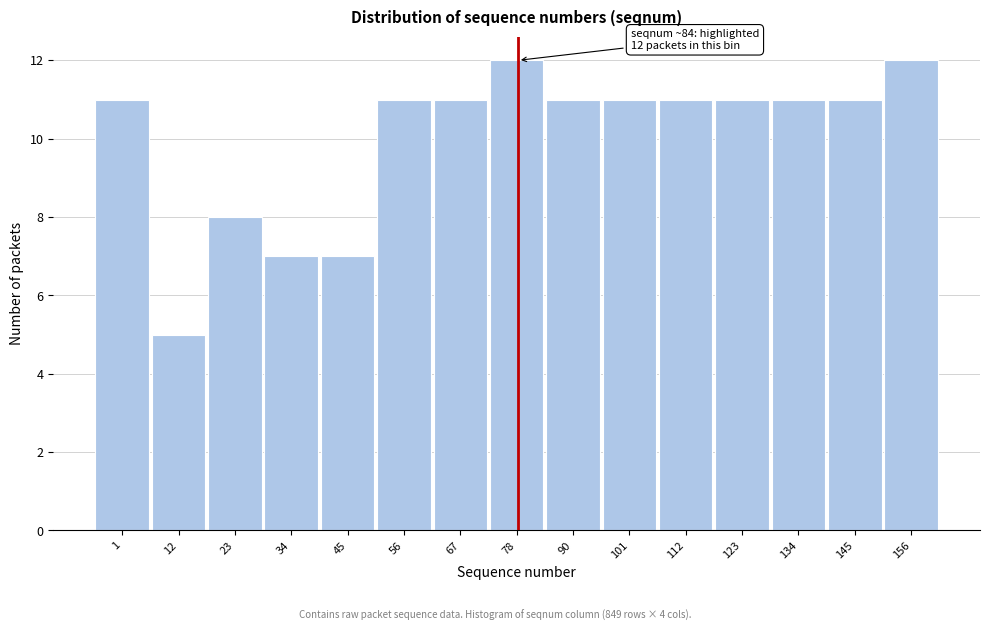

Reading left to right, transcribe all the data shown in this chart.

1=11	12=5	23=8	34=7	45=7	56=11	67=11	78=12	90=11	101=11	112=11	123=11	134=11	145=11	156=12